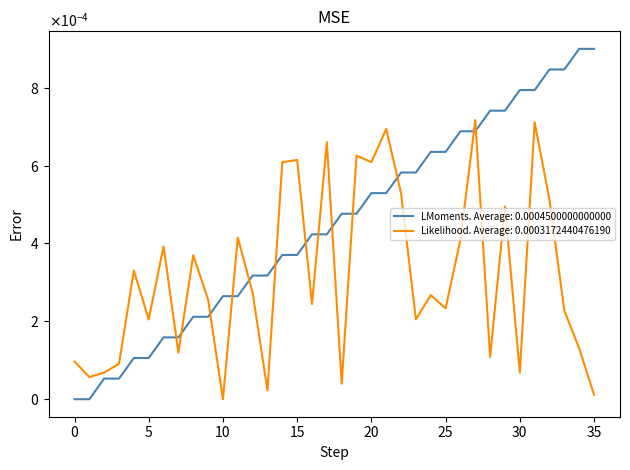

Rank the series by their average value, from lowest to highest.

Likelihood. Average: 0.0003172440476190, LMoments. Average: 0.0004500000000000